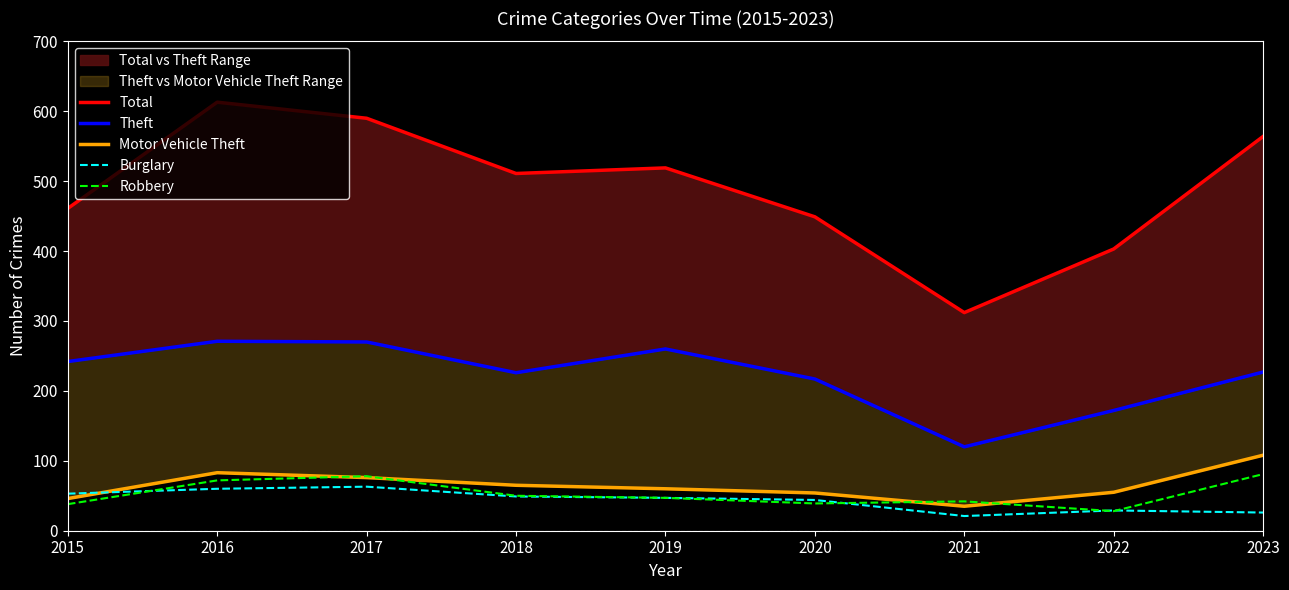

Which series has the widest spread of values?

Total